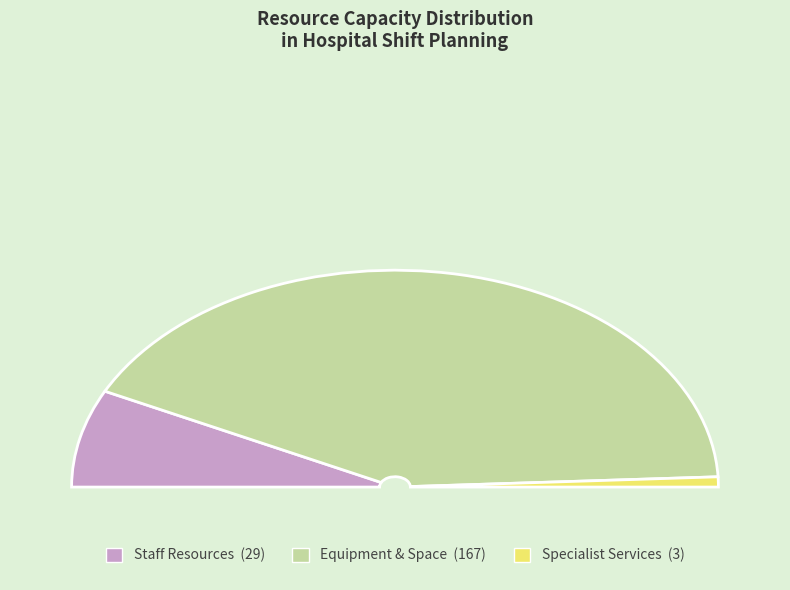

Does any single category account for the majority?

Yes